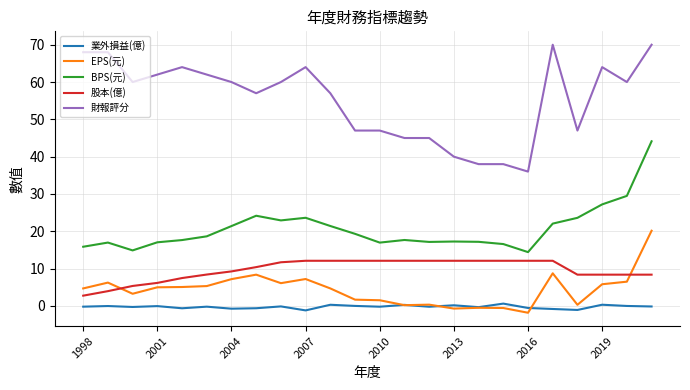

What are all the series names shown in the legend?

業外損益(億), EPS(元), BPS(元), 股本(億), 財報評分